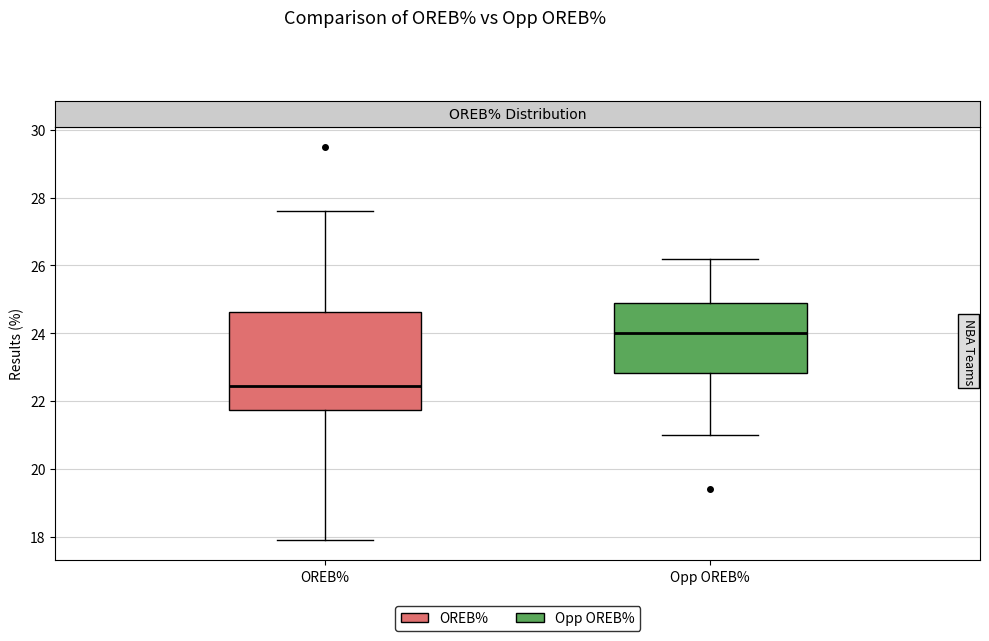

Comparing the boxes themselves (not the whiskers), which one is the tallest?

OREB%